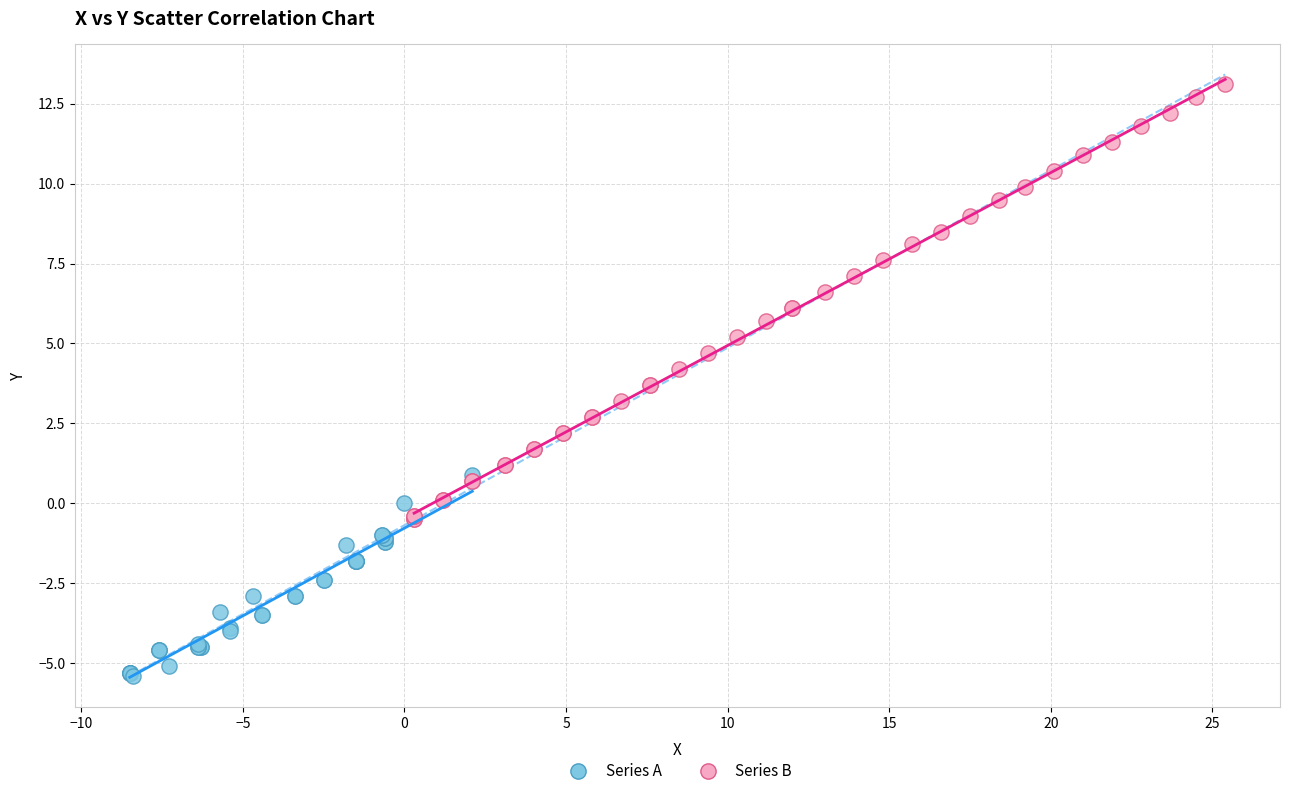

Which series reaches the maximum Y coordinate?

Series B